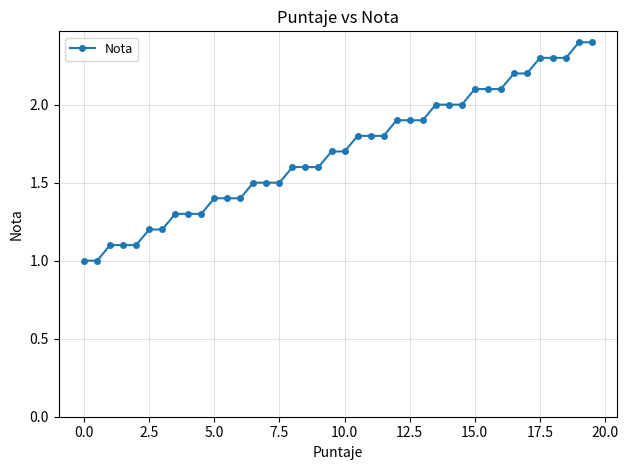

What is the difference between the maximum and minimum values?

1.4